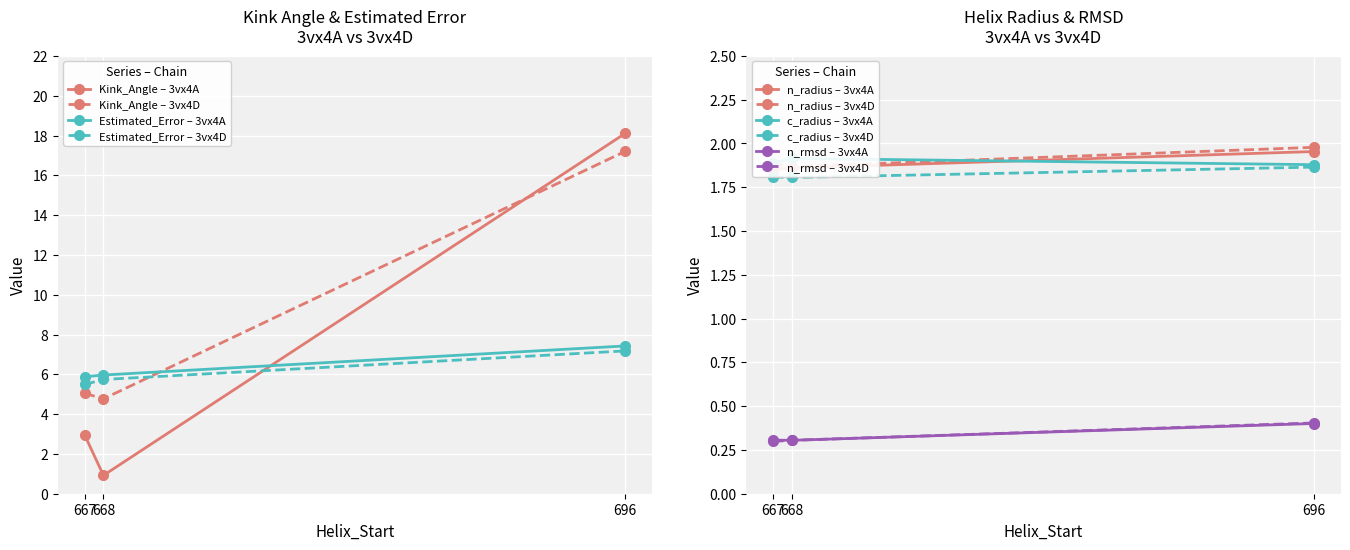

What is the maximum value shown in the chart?

18.1